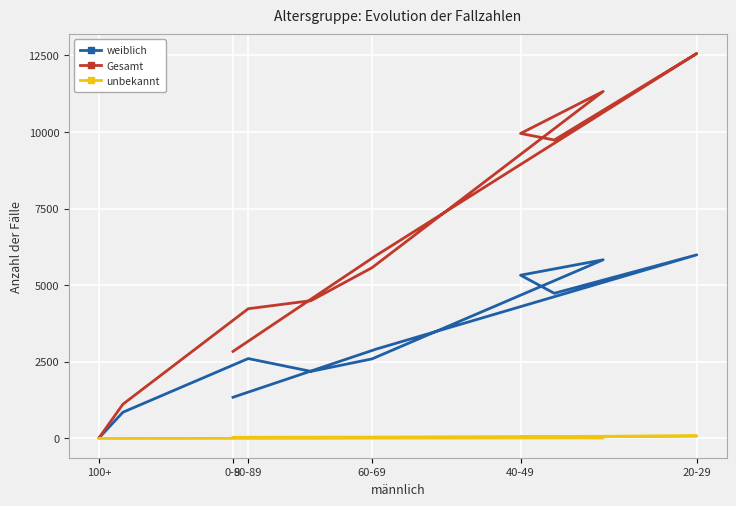

The weiblich series shows 3 at 11. True or false?

False